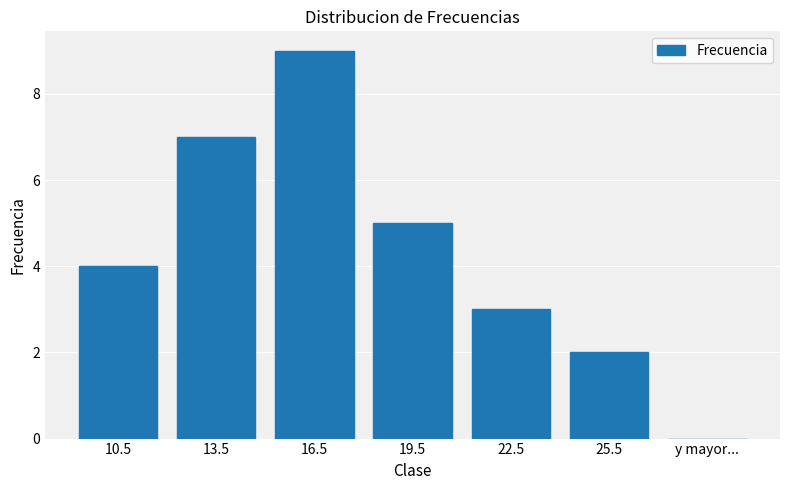

What is the sum of all values?

30